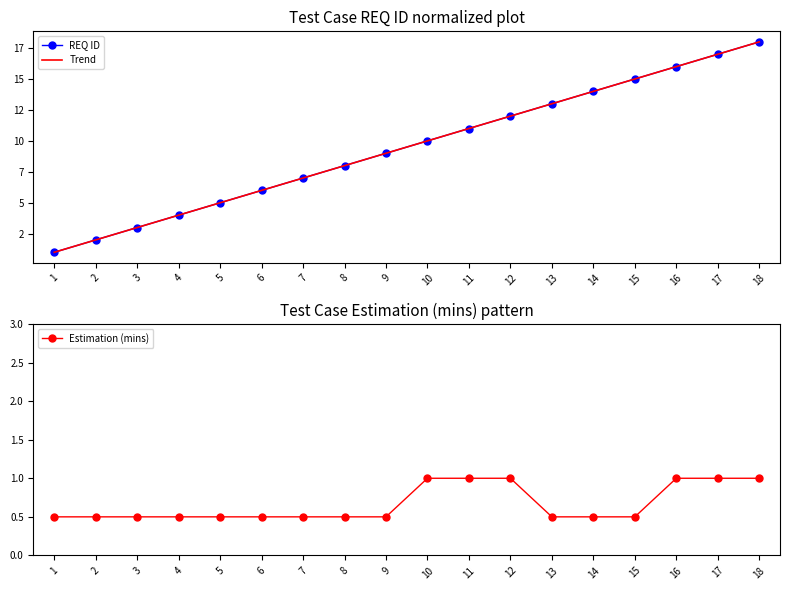

Which series has the largest range (max minus min)?

REQ ID